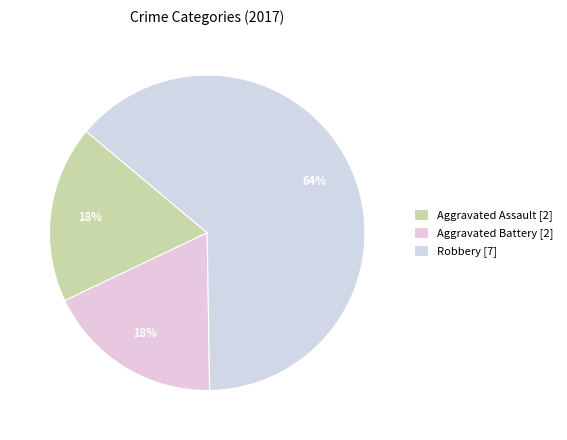

Which category has the biggest portion of the pie?

Robbery